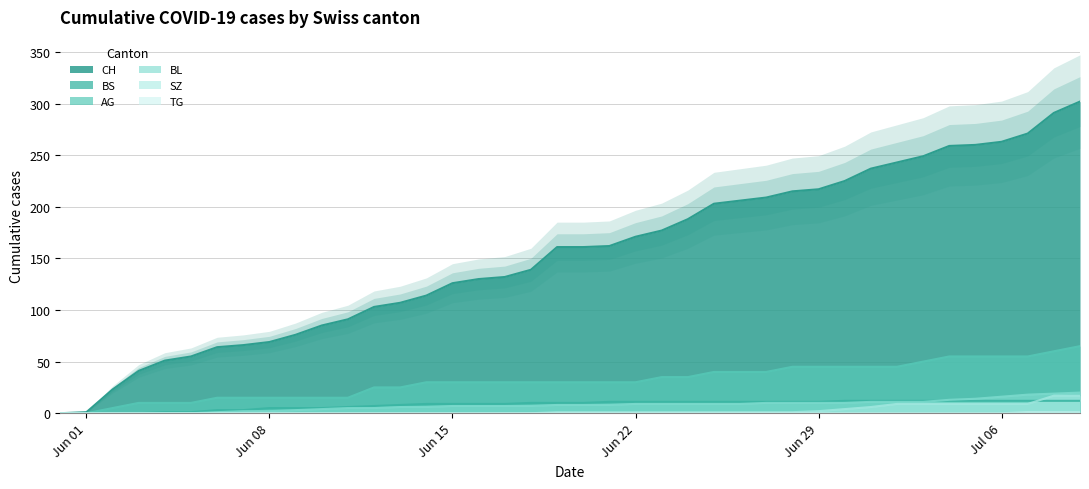

What is the maximum value shown in the chart?

302